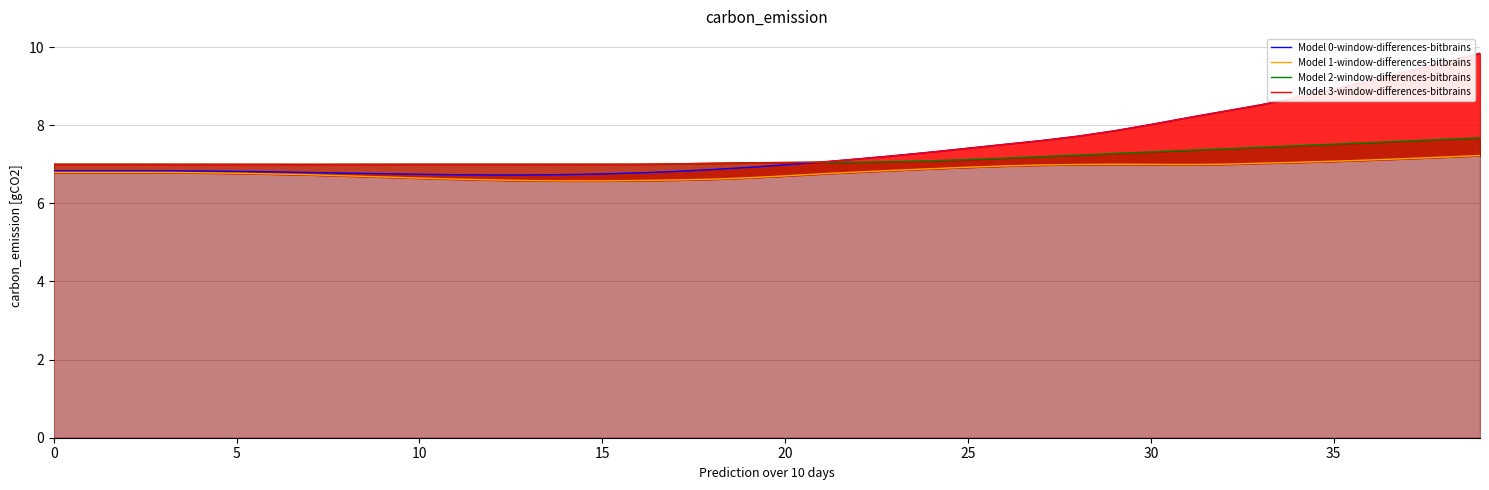

What are all the series names shown in the legend?

Model 0-window-differences-bitbrains, Model 1-window-differences-bitbrains, Model 2-window-differences-bitbrains, Model 3-window-differences-bitbrains